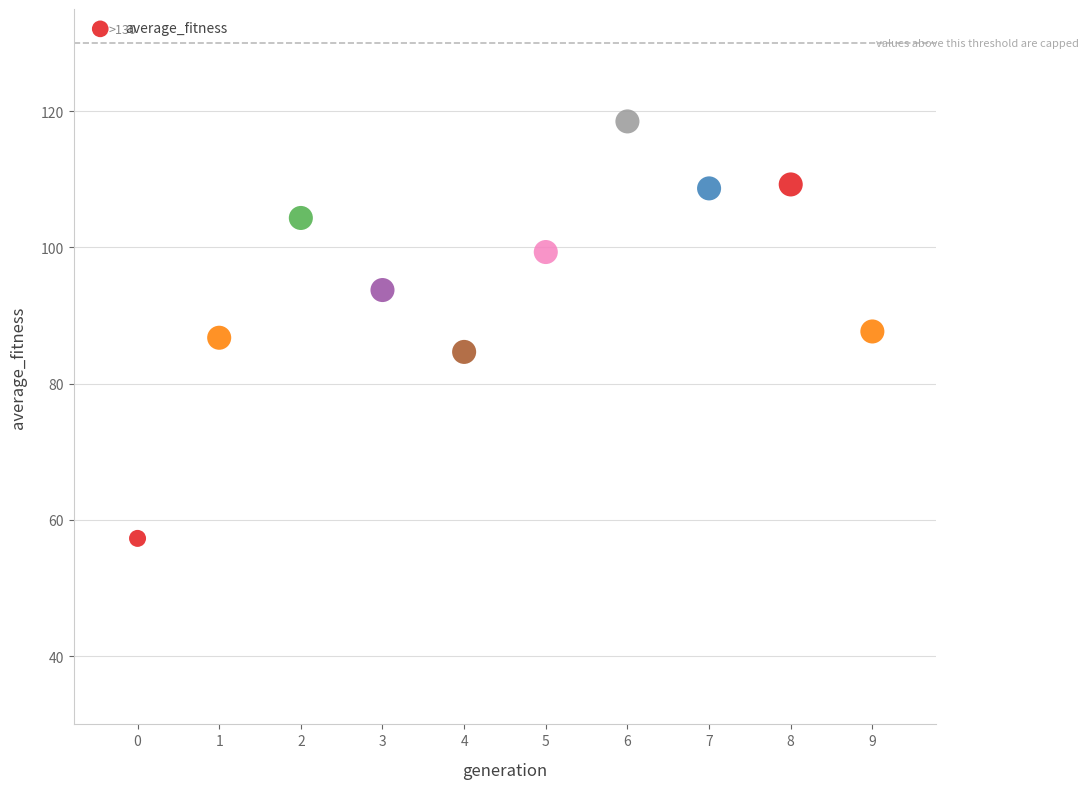

What is the average Y value?

95.0